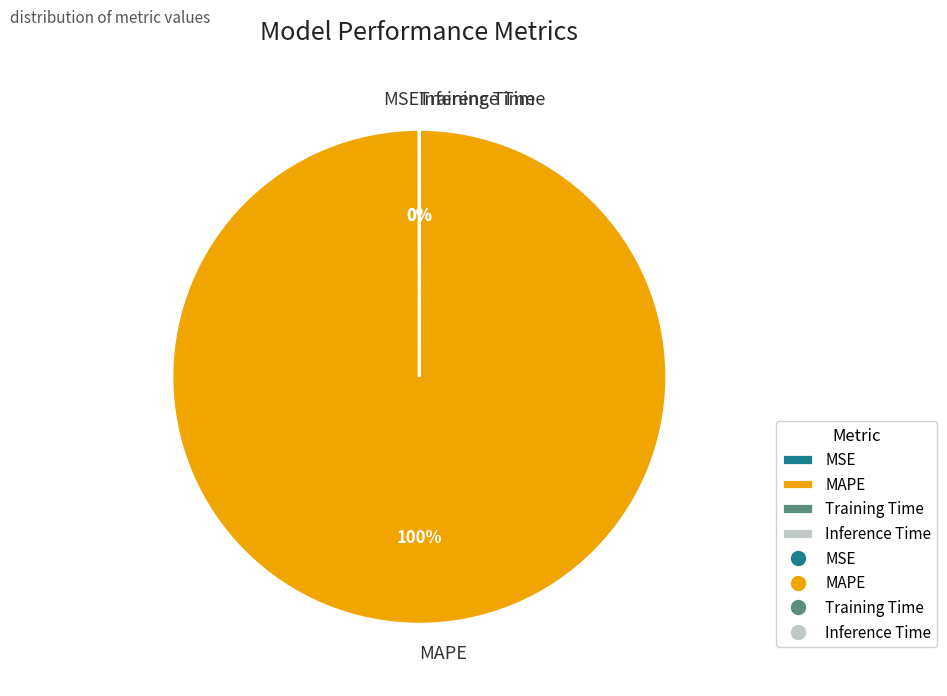

To the nearest percent, what portion does MAPE represent?

100%